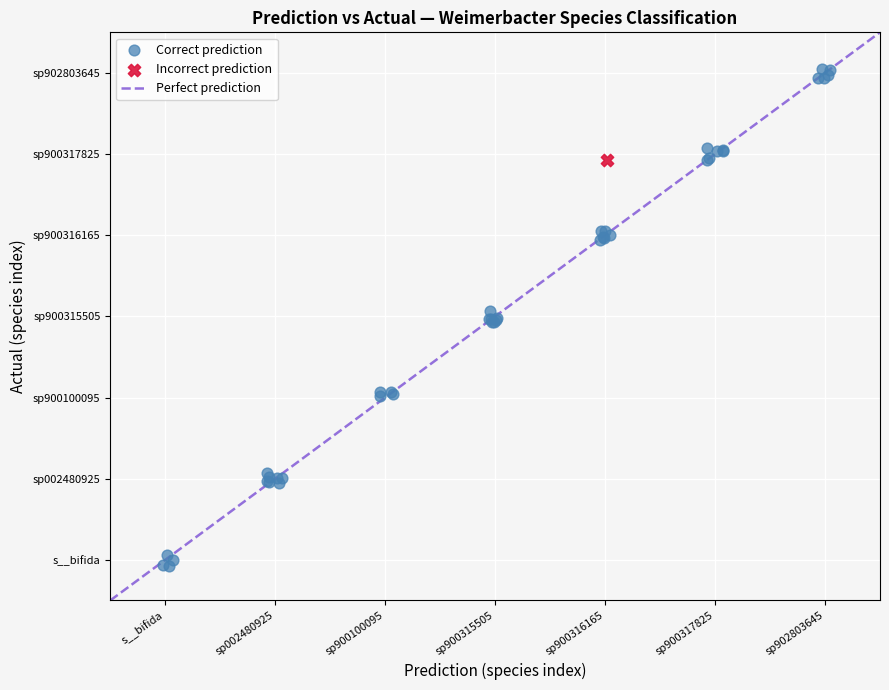

Which series reaches the minimum Y coordinate?

Correct prediction